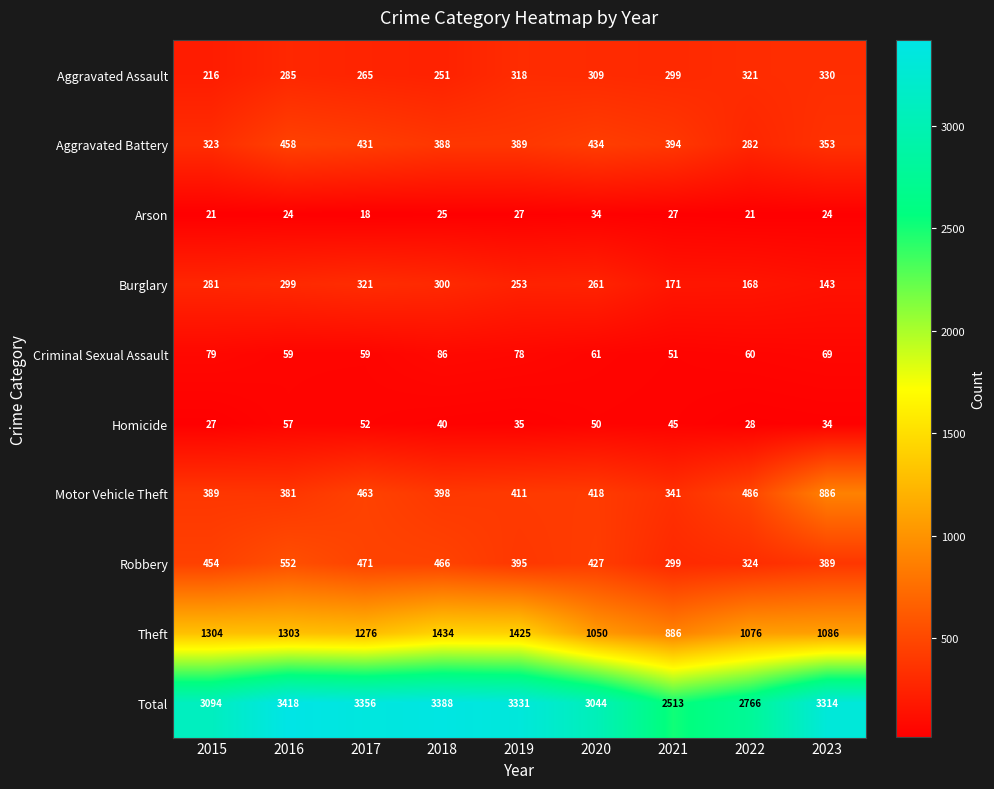

How many distinct data groups are displayed?

10